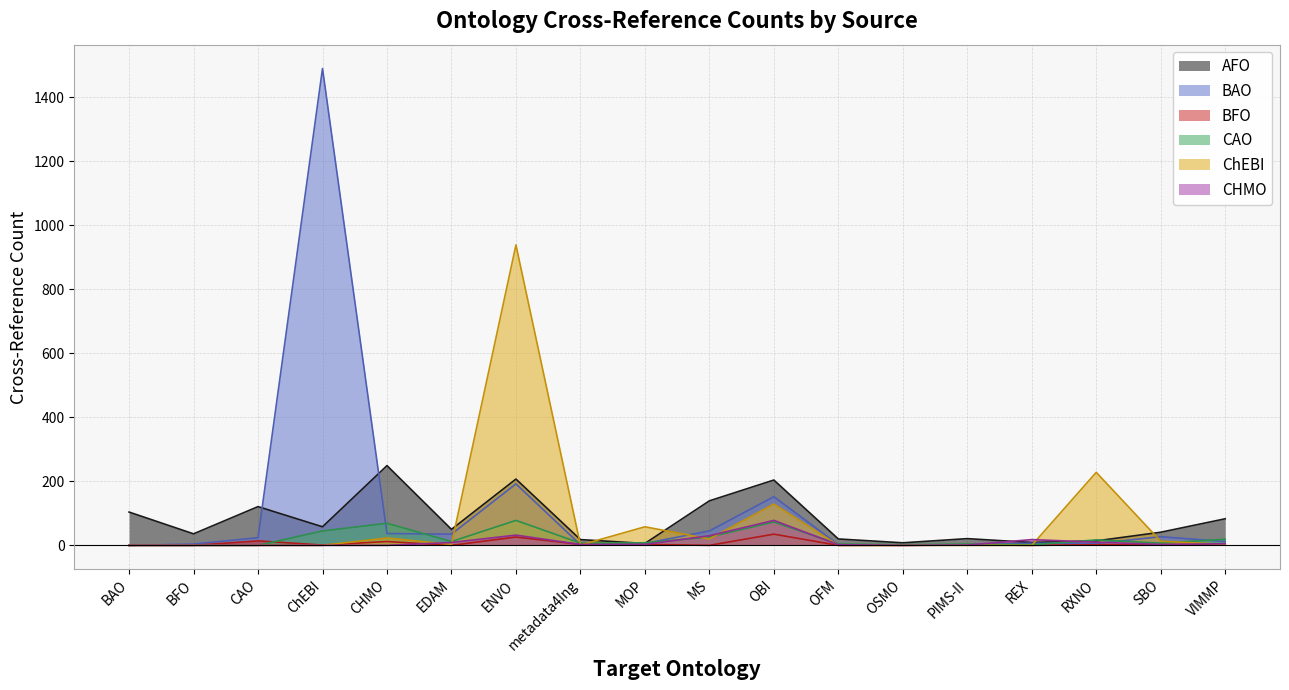

What is the highest value of the BAO series?

1489